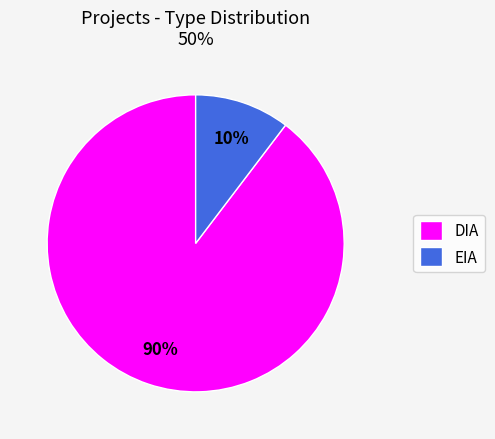

What is the ratio of the value at EIA to the value at DIA?

0.1